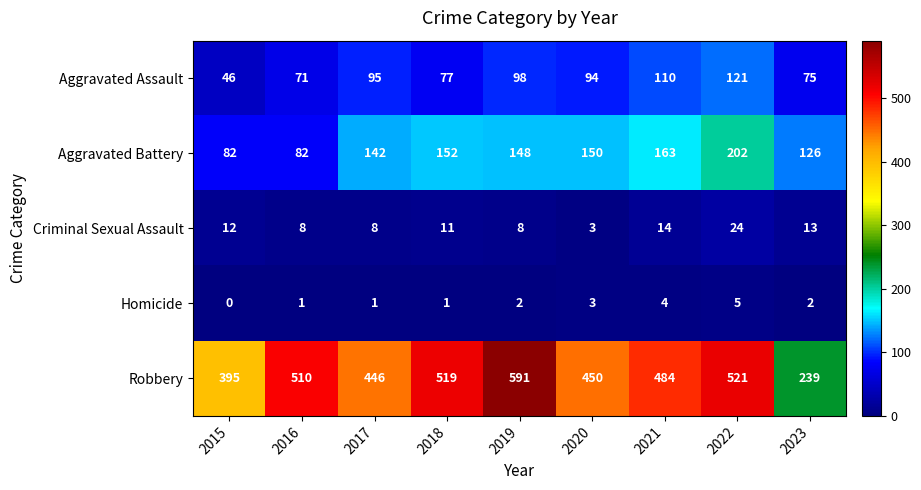

Which category has the highest value across all series?

2019